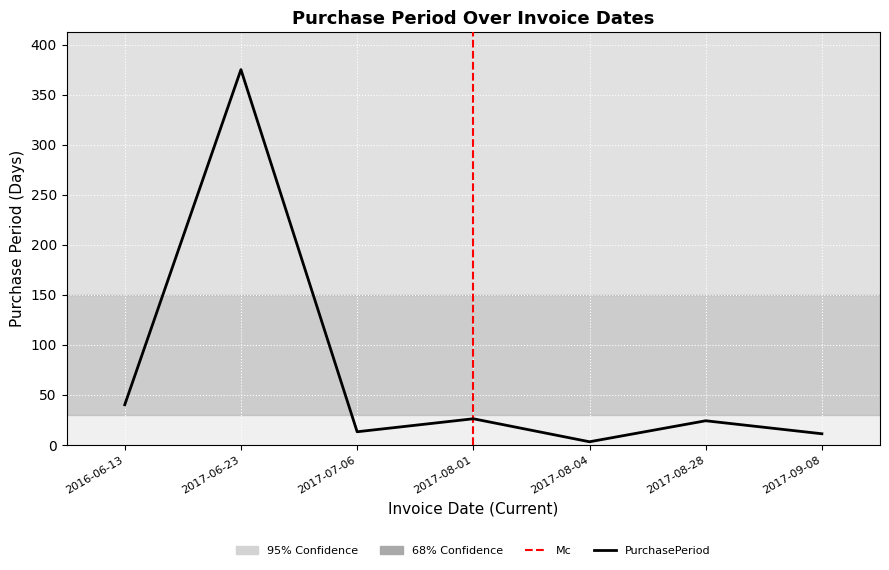

Where is the first local minimum?

2017-07-06